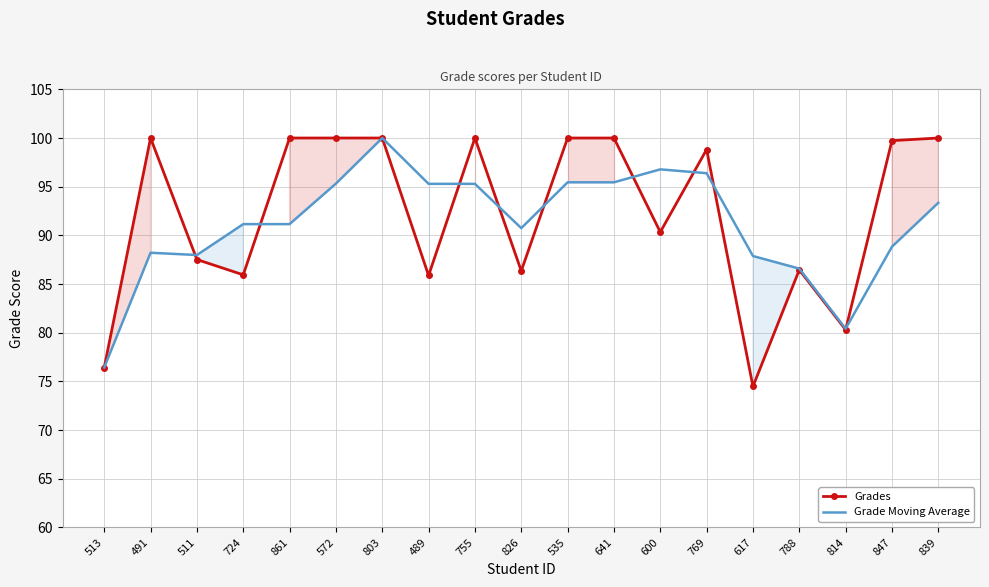

At which category does the chart reach its minimum across all series?

617